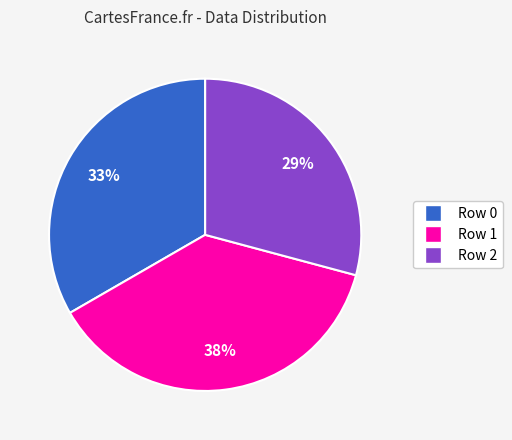

How many slices are in this pie chart?

3